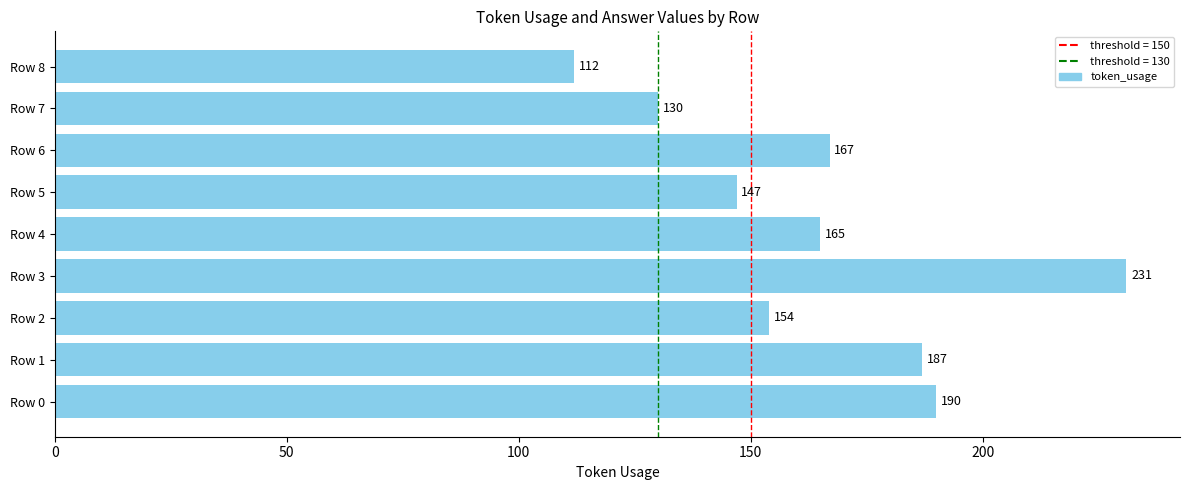

Reading top to bottom, transcribe all the data shown in this chart.

Row 8=112	Row 7=130	Row 6=167	Row 5=147	Row 4=165	Row 3=231	Row 2=154	Row 1=187	Row 0=190